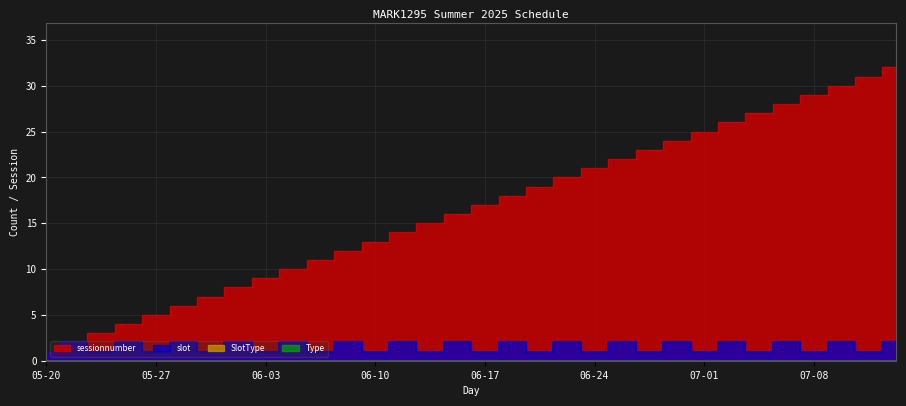

Count the number of data series in this chart.

2